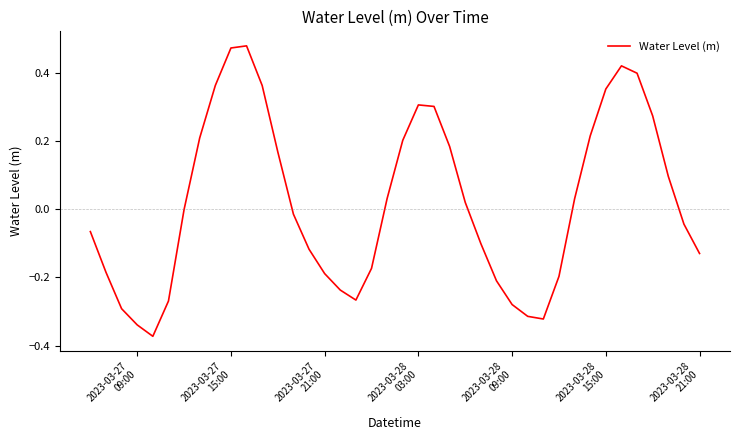

What is the difference between the maximum and minimum values?

0.9